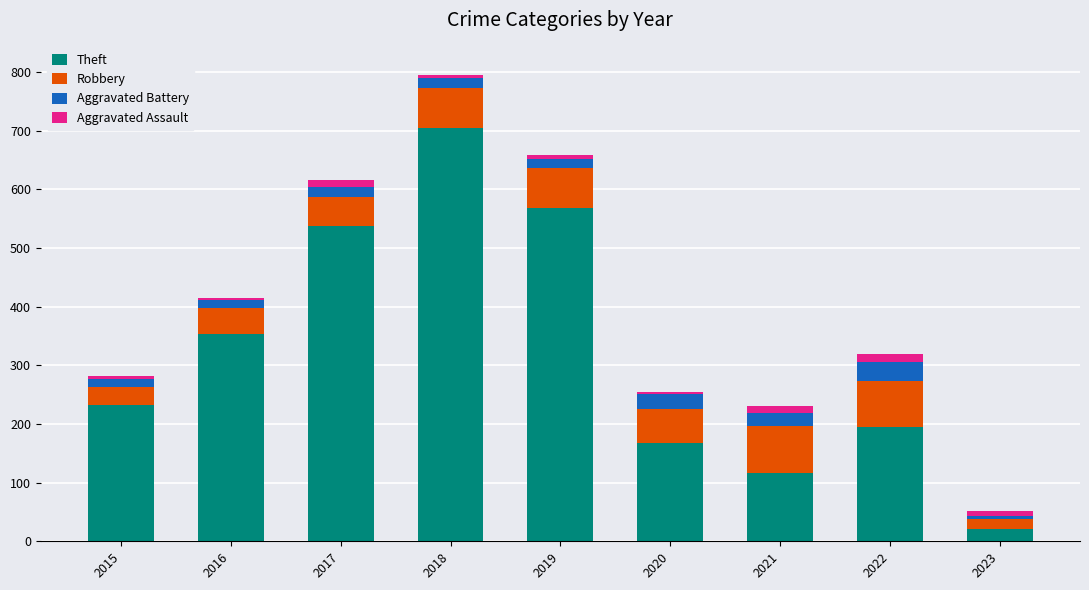

What is the average value of the Theft series?

322